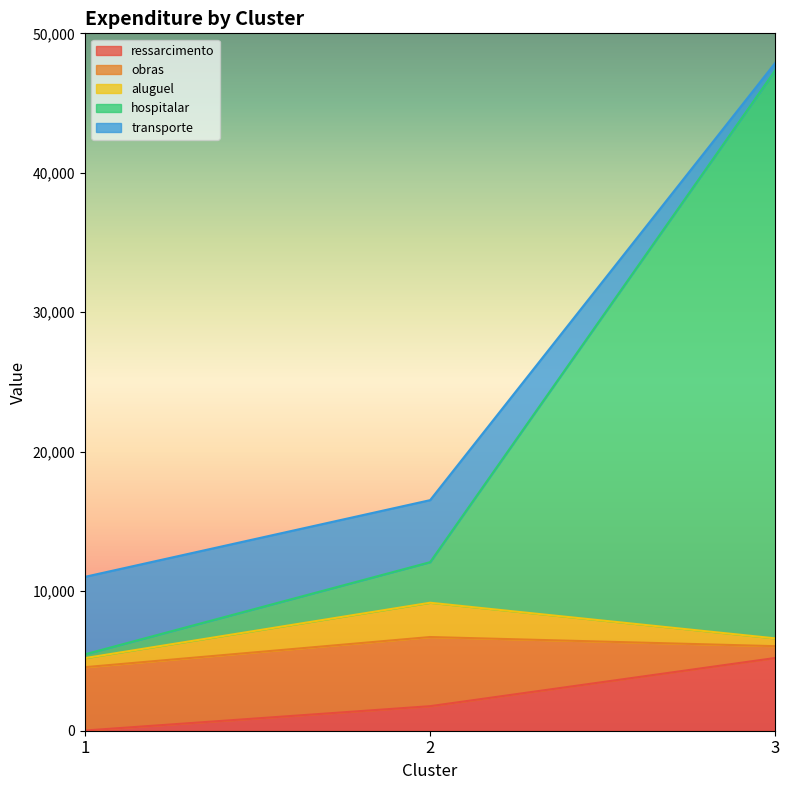

Does the chart display data point markers on the line(s)?

No